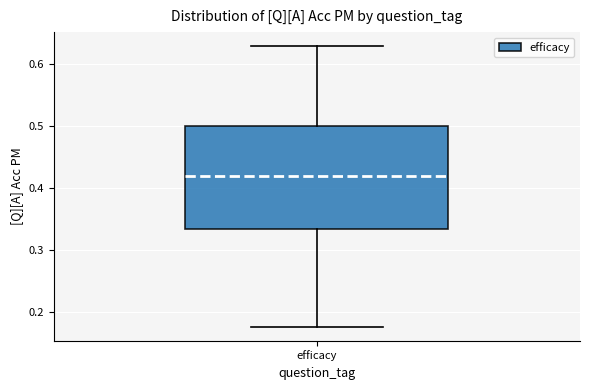

Read this box plot against the y-axis: the position of the median line, the range covered by the box, and the ends of both whiskers. The values are not printed on the chart, so give them approximately, as read against the axis.

median 0.42, box 0.33 to 0.50, whiskers 0.18 to 0.63